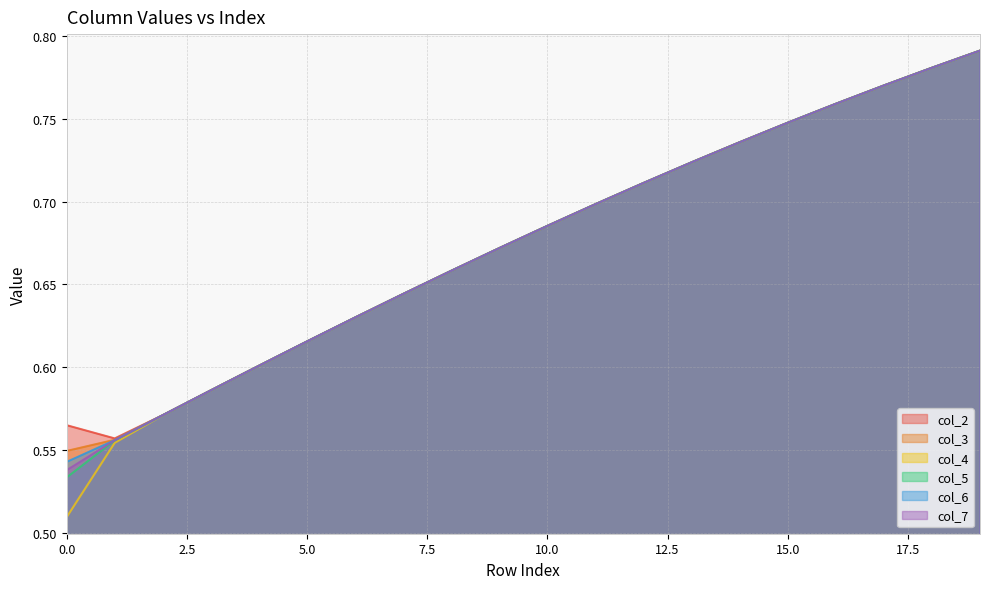

What is the value of the col_4 point at the 3rd from the left?

0.6